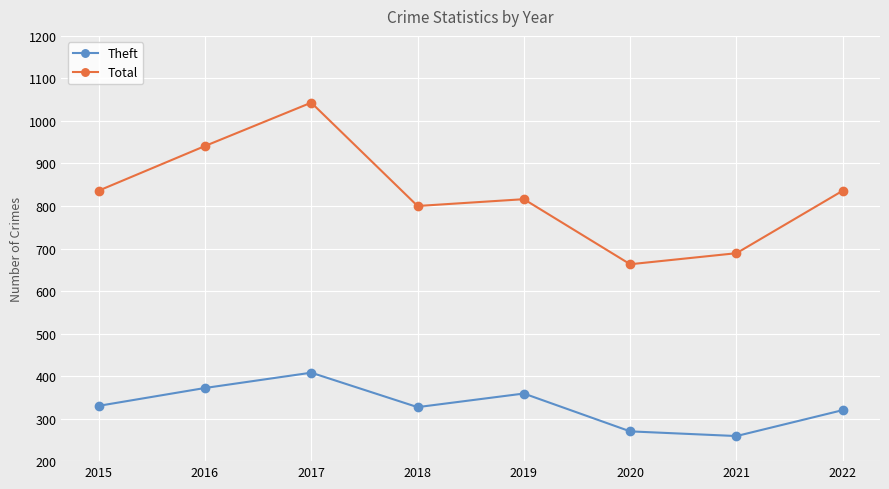

List the series in order of their overall mean, lowest first.

Theft, Total